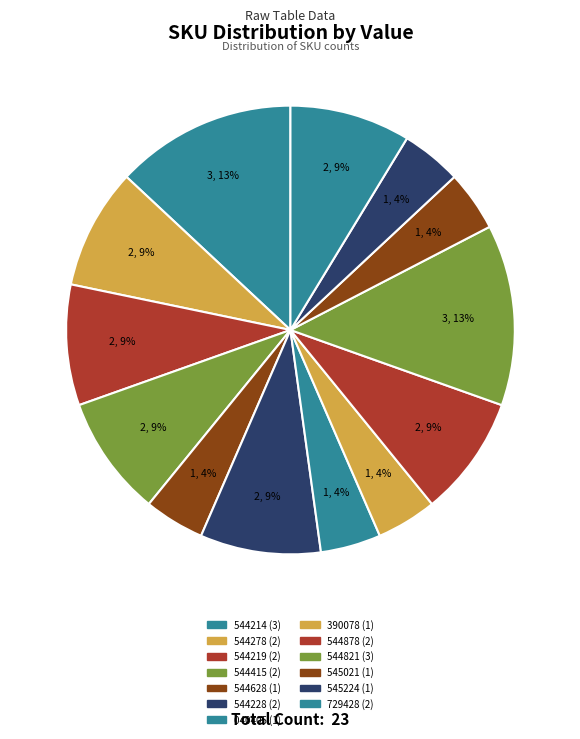

How many segments does this pie chart have?

13